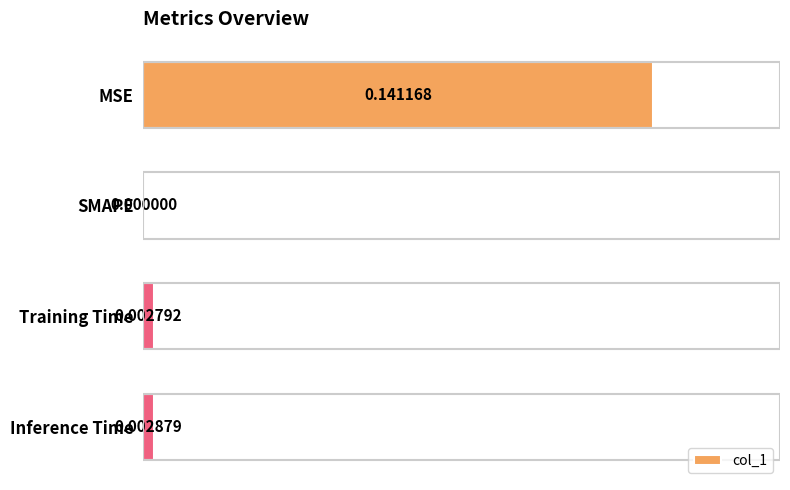

At which category does the chart reach its peak across all series?

MSE